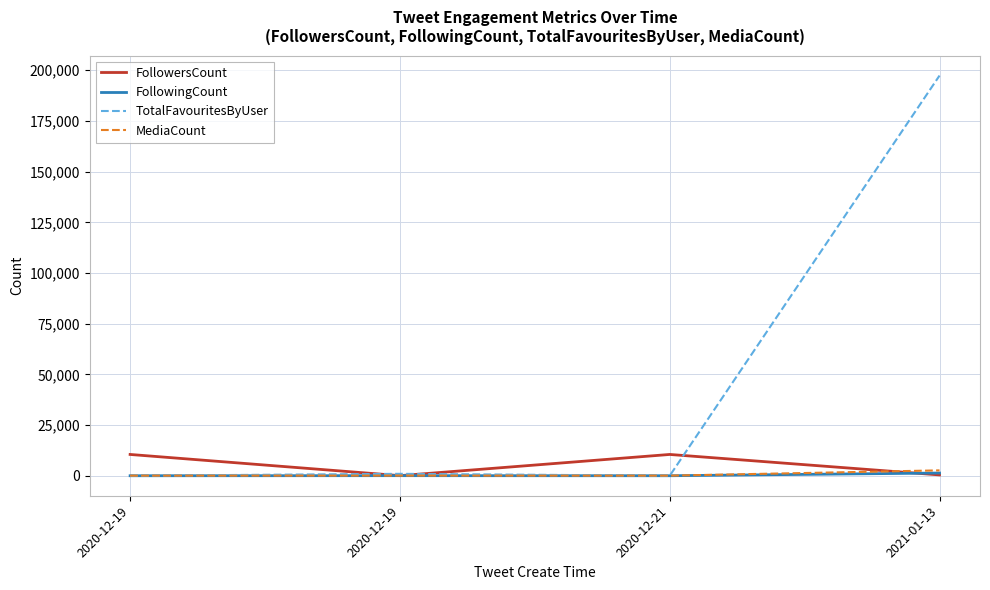

How many lines are shown in the chart?

4